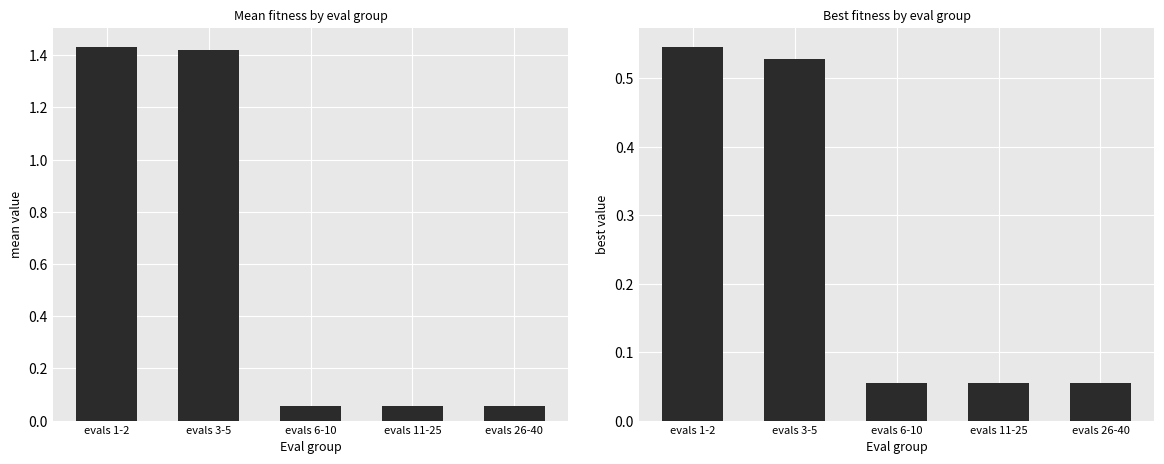

The value of best at evals 11-25 is 0.1. True or false?

False